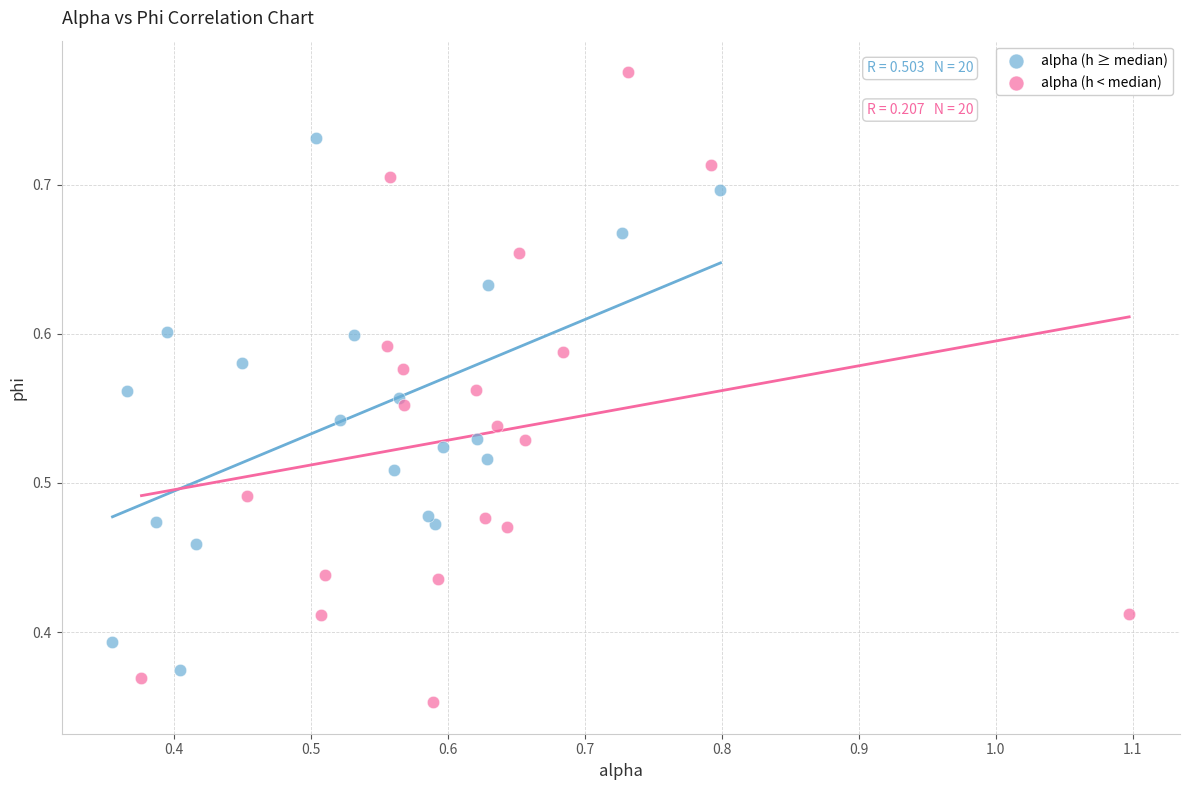

Which series has the widest spread of Y values?

alpha (h < median)